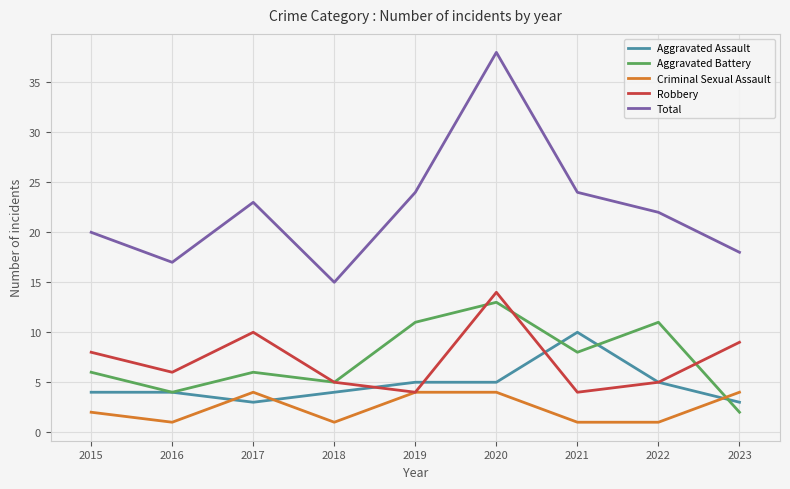

What is the spread (max minus min) of values at 2023?

16